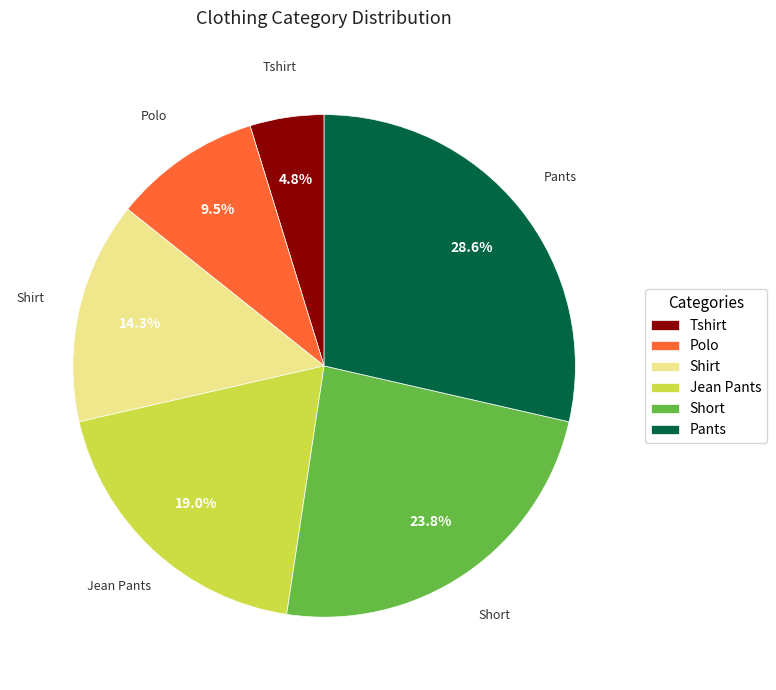

What is the largest slice in the pie chart?

Pants